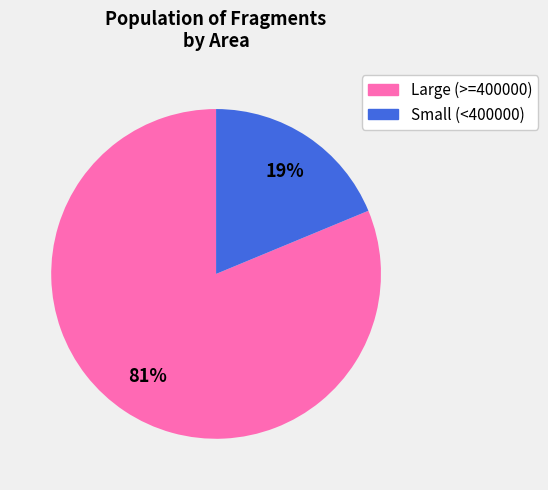

To the nearest percent, what is the average slice percentage?

50%